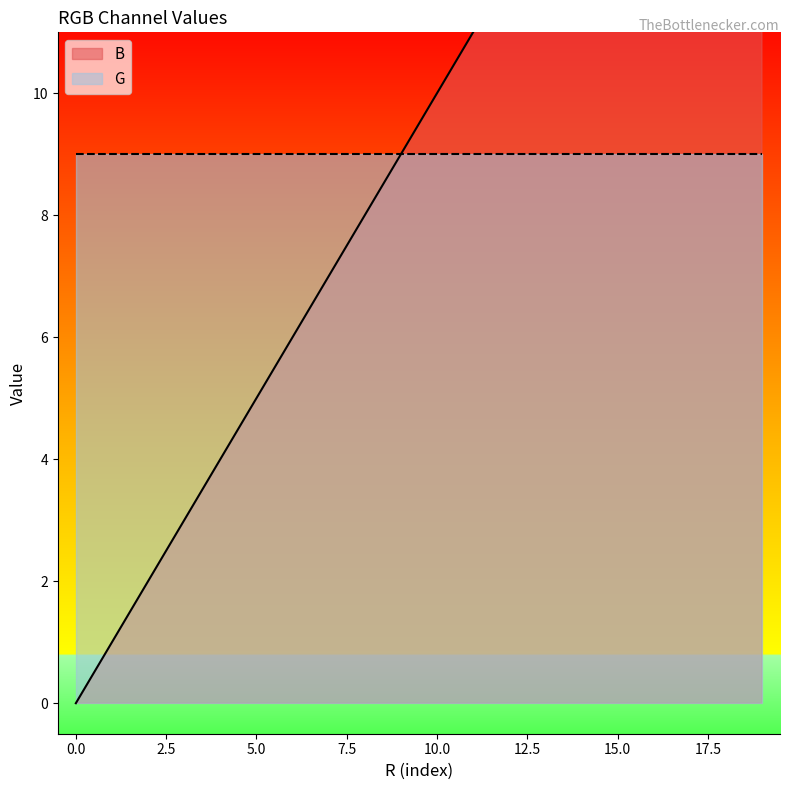

At which label does the data first exceed 10?

11